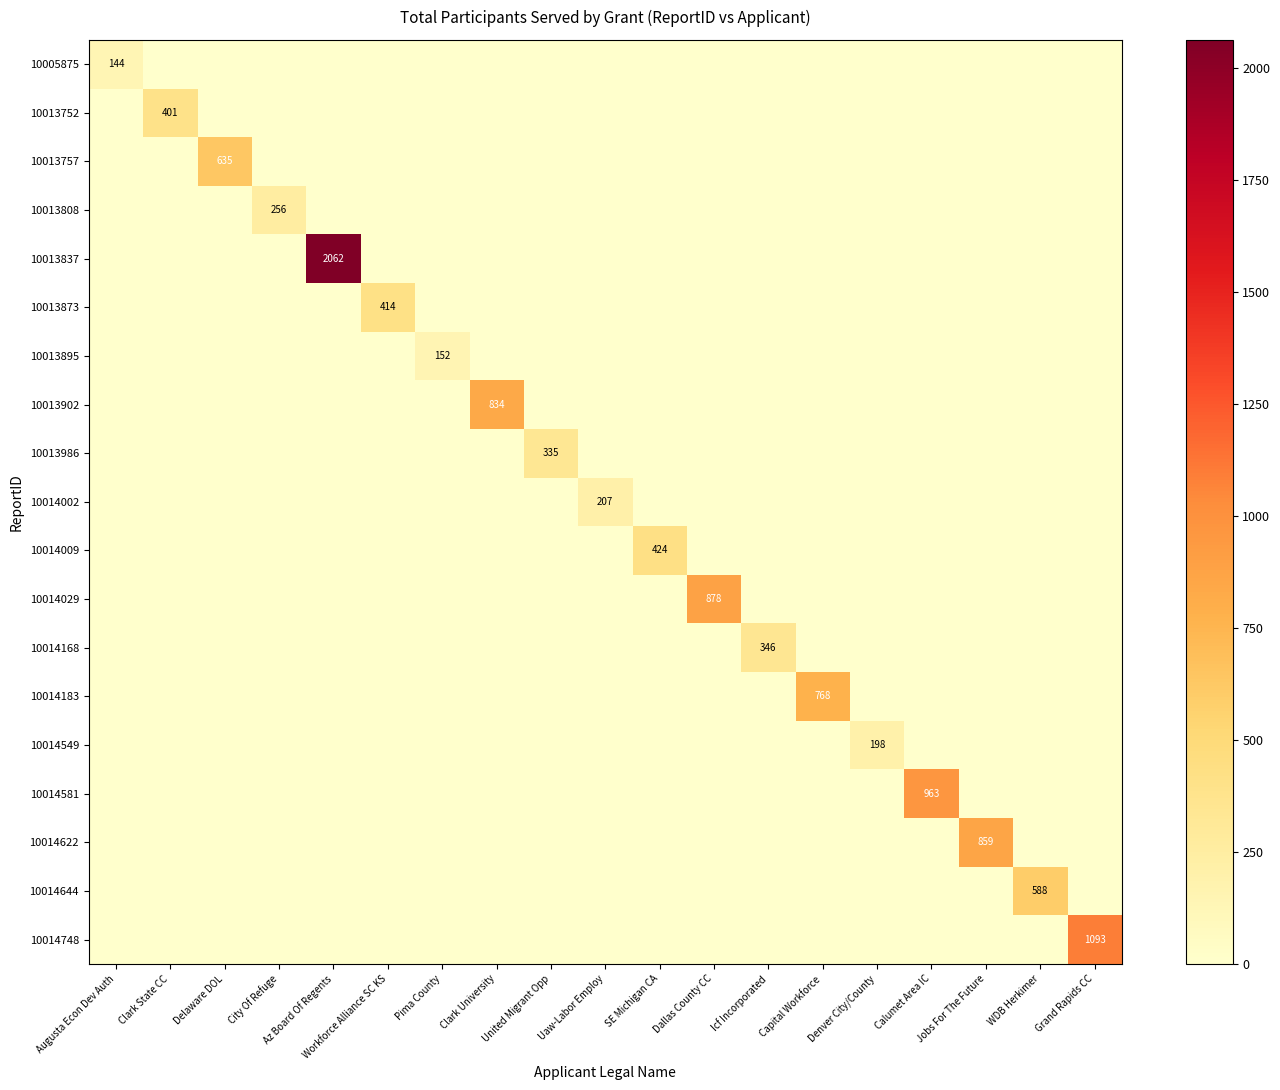

What is the total value across all series at SE Michigan CA?

424